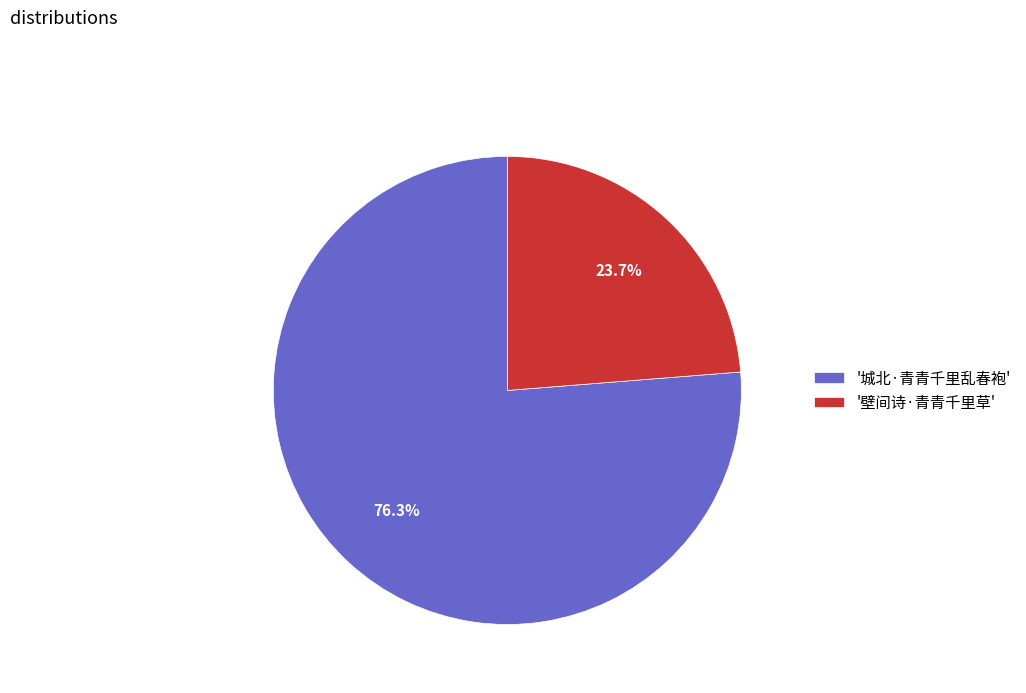

To the nearest percent, what is the difference between the largest and smallest slice percentages?

53%